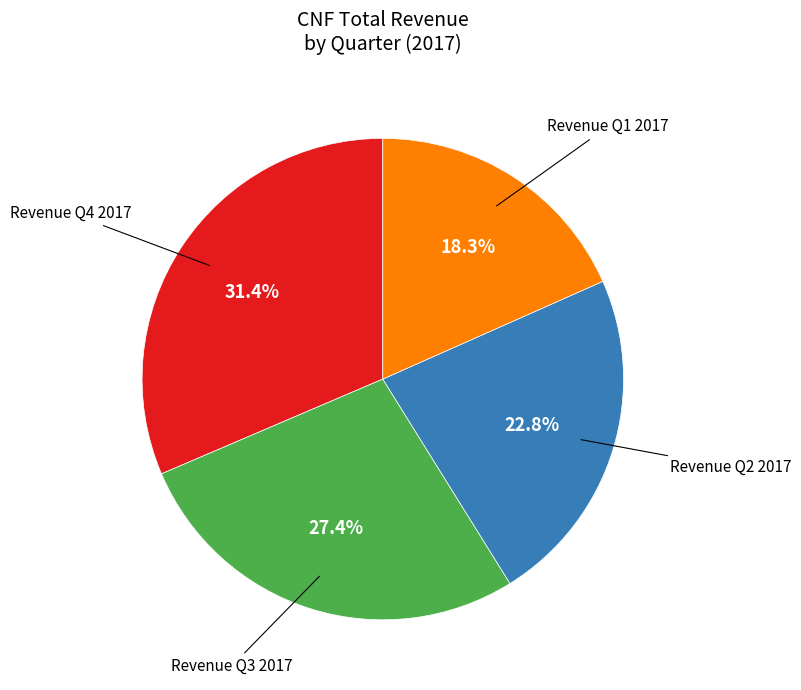

Is there a majority slice in this chart?

No